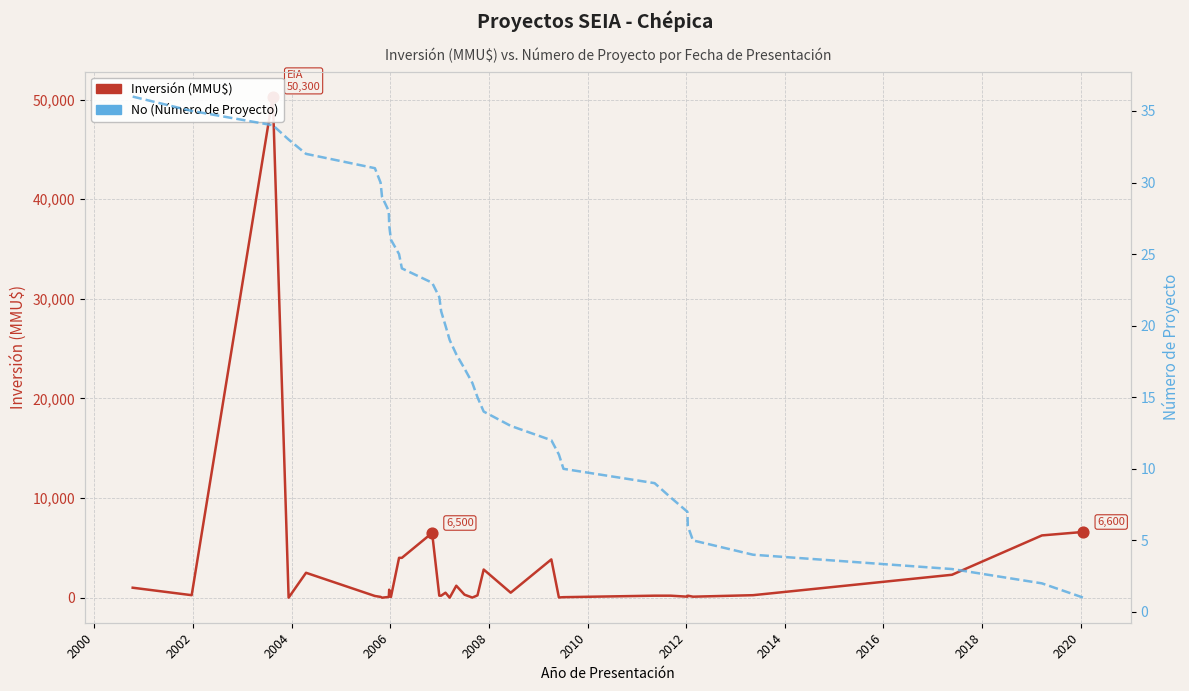

Which series contains the lowest Y value?

Inversión (MMU$)